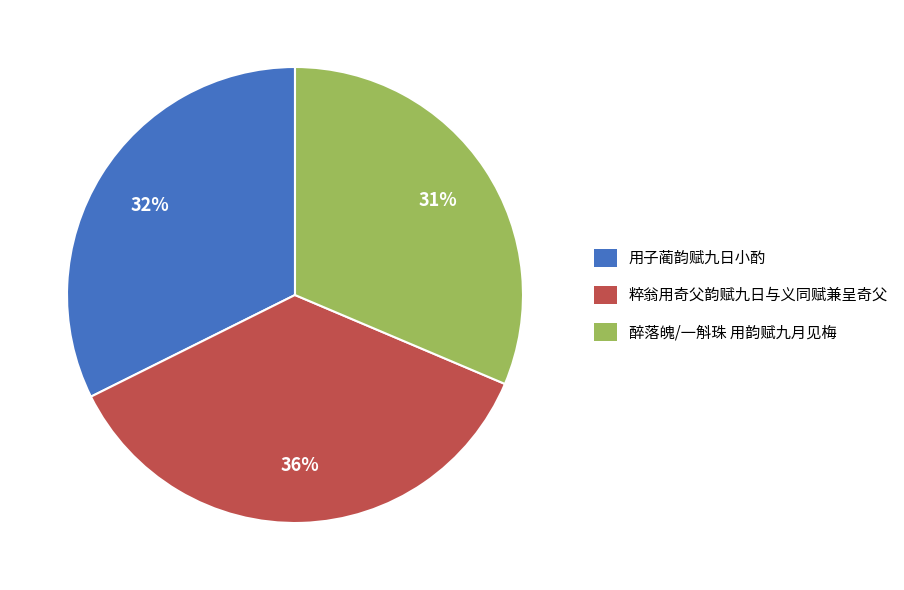

Between 醉落魄/一斛珠 用韵赋九月见梅 and 用子蔺韵赋九日小酌, which is larger?

用子蔺韵赋九日小酌